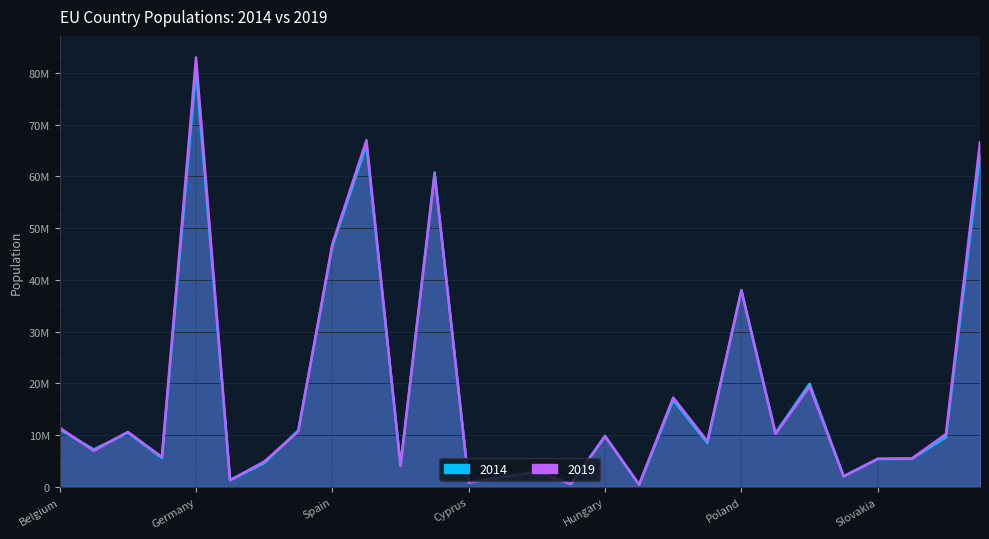

How many intersections are there between 2019 and 2014?

12